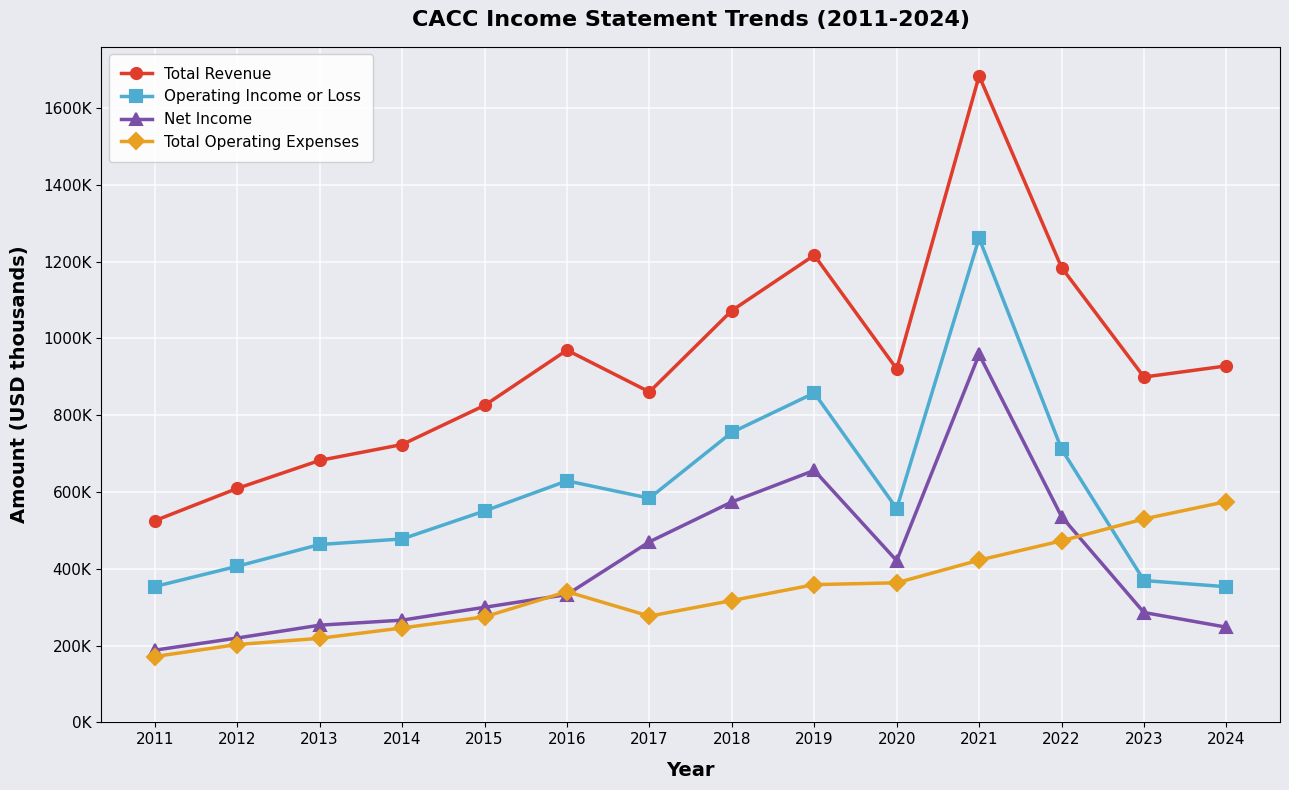

What are all the series names shown in the legend?

Total Revenue, Operating Income or Loss, Net Income, Total Operating Expenses